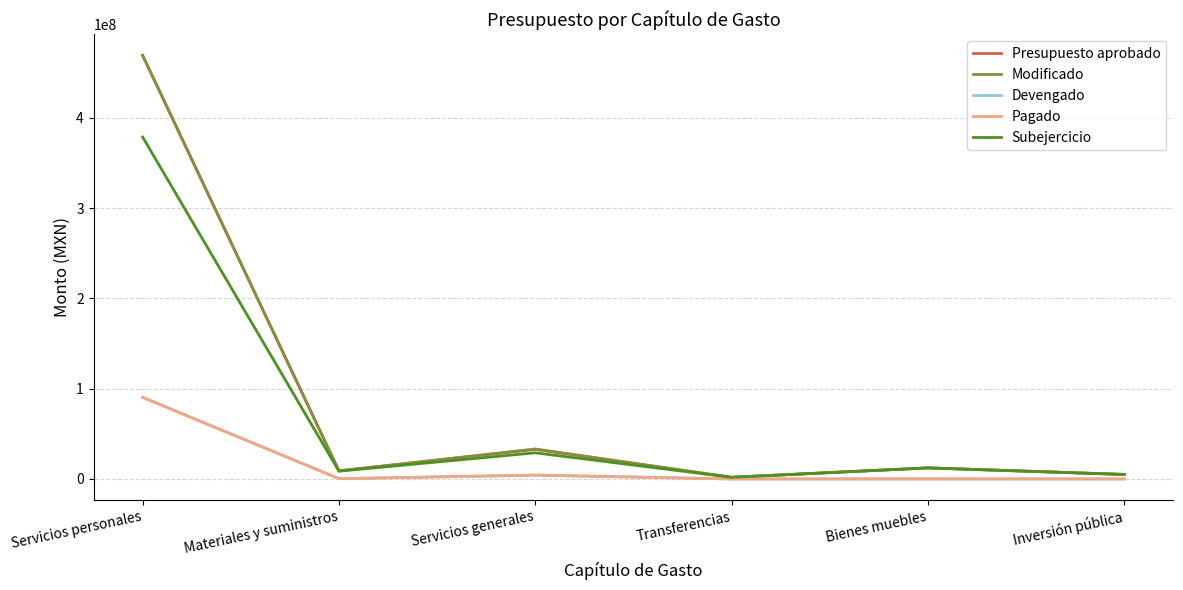

How many lines are shown in the chart?

5